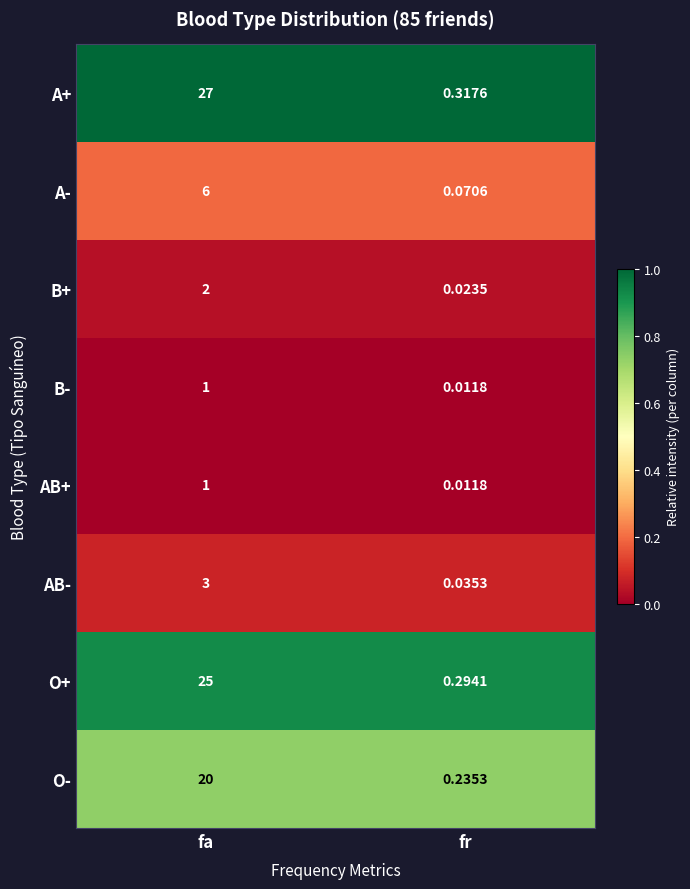

List the labels in order of A- value, largest first.

fa, fr